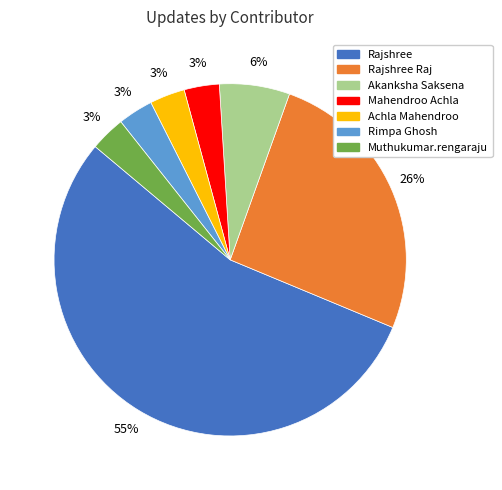

Does any single category account for the majority?

Yes